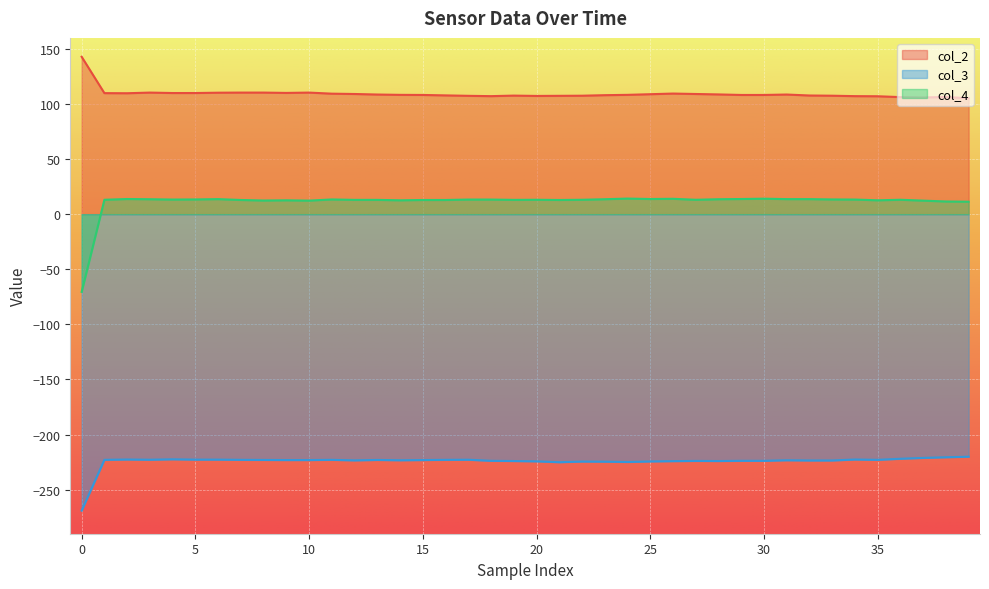

What is the difference between the maximum and minimum values in the col_3 series?

48.9